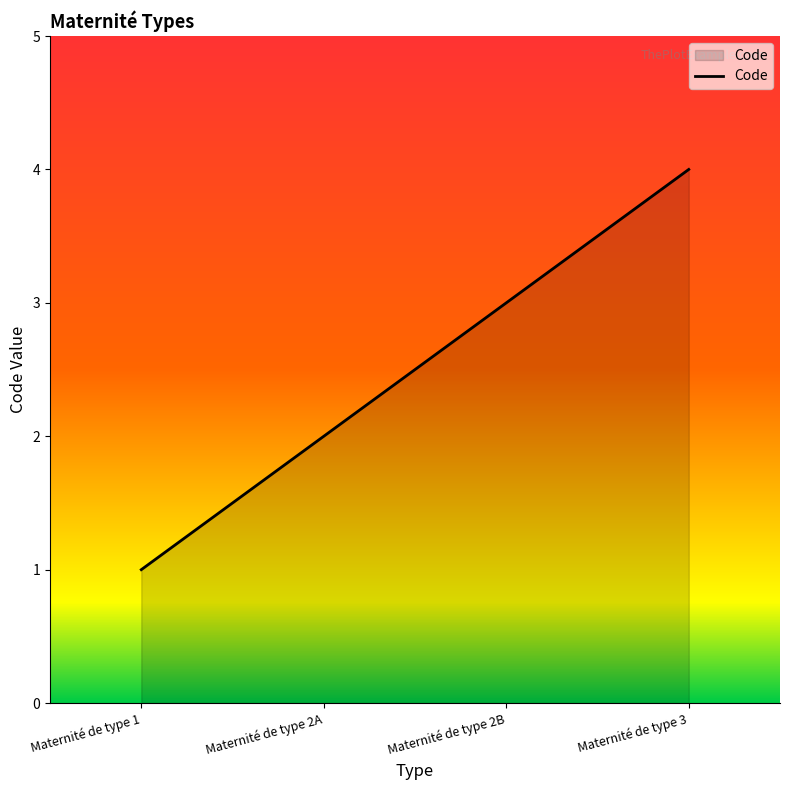

What is the maximum value shown in the chart?

4